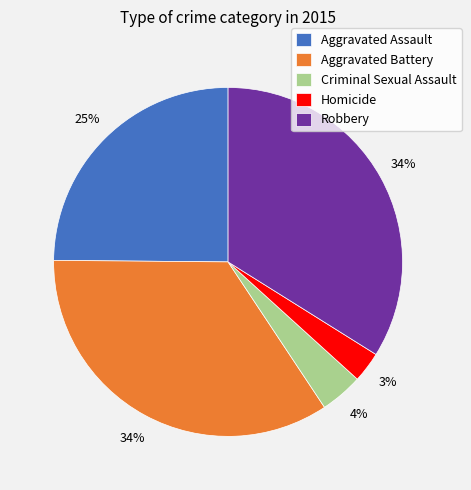

Is the sum of Aggravated Battery and Homicide greater than half?

No